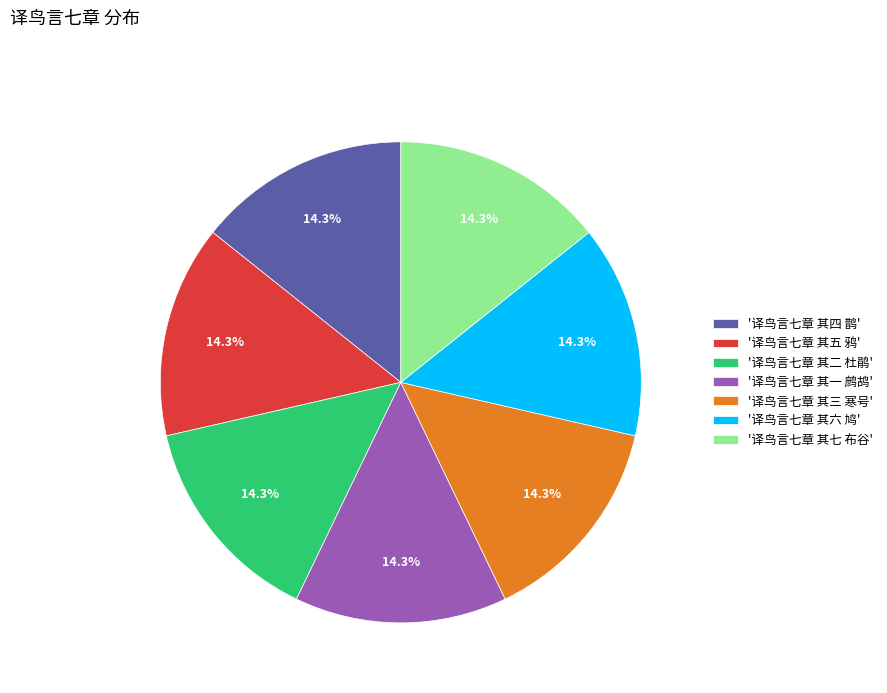

Is '译鸟言七章 其一 鹧鸪' the majority of the pie?

No